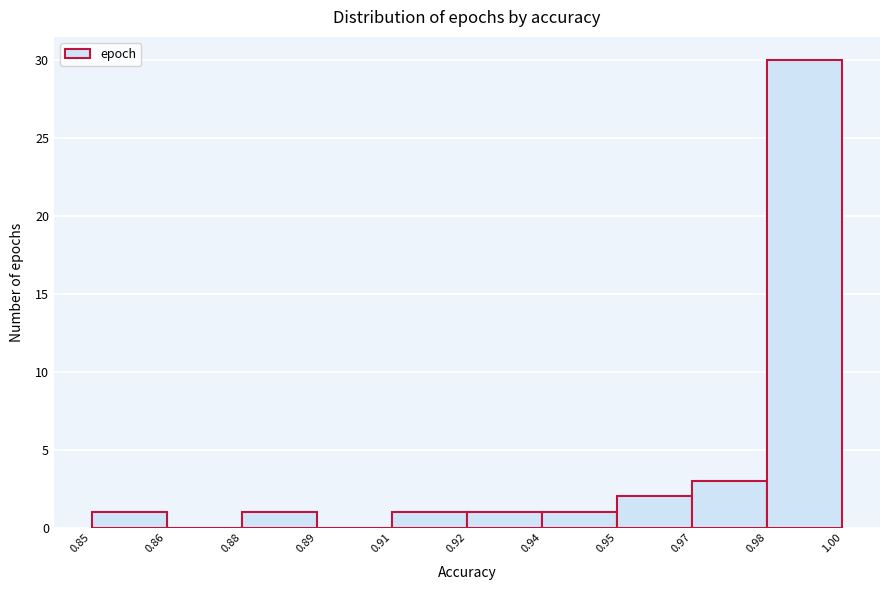

Reading left to right, transcribe all the data shown in this chart.

0.85=1	0.86=0	0.88=1	0.89=0	0.91=1	0.92=1	0.94=1	0.95=2	0.97=3	0.98=30